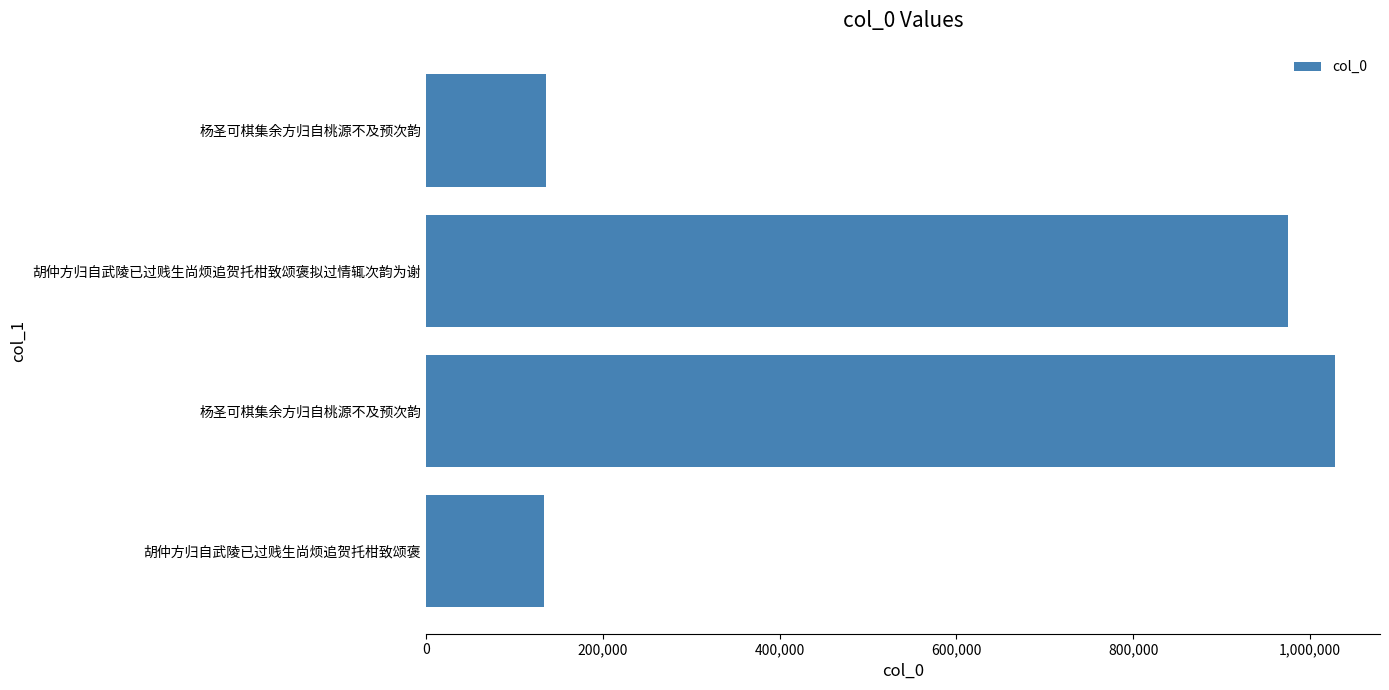

How many series are shown in this chart?

1